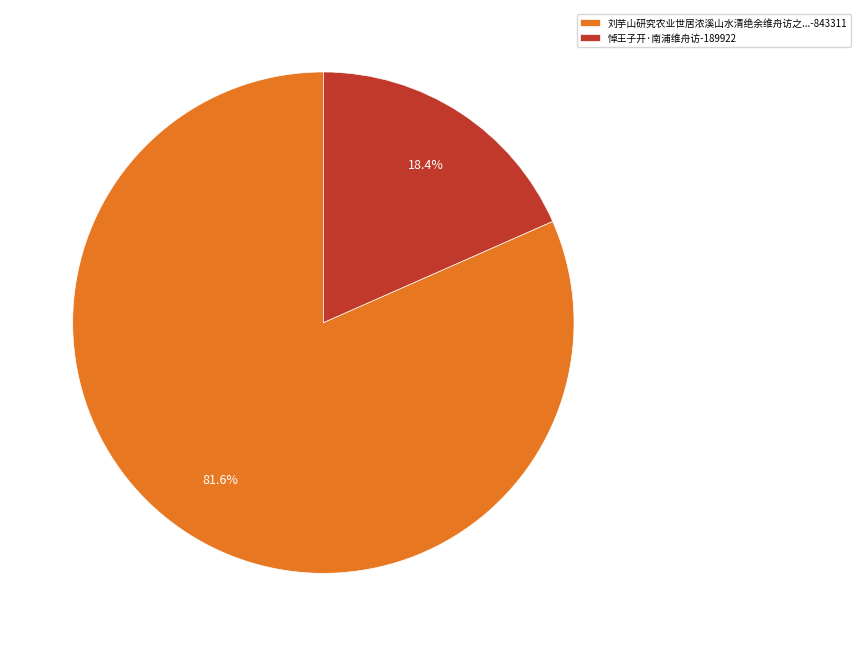

Approximately how many times larger is the value at 刘芋山研究农业世居浓溪山水清绝余维舟访之...-843311 compared to 悼王子开·南浦维舟访-189922?

4.4